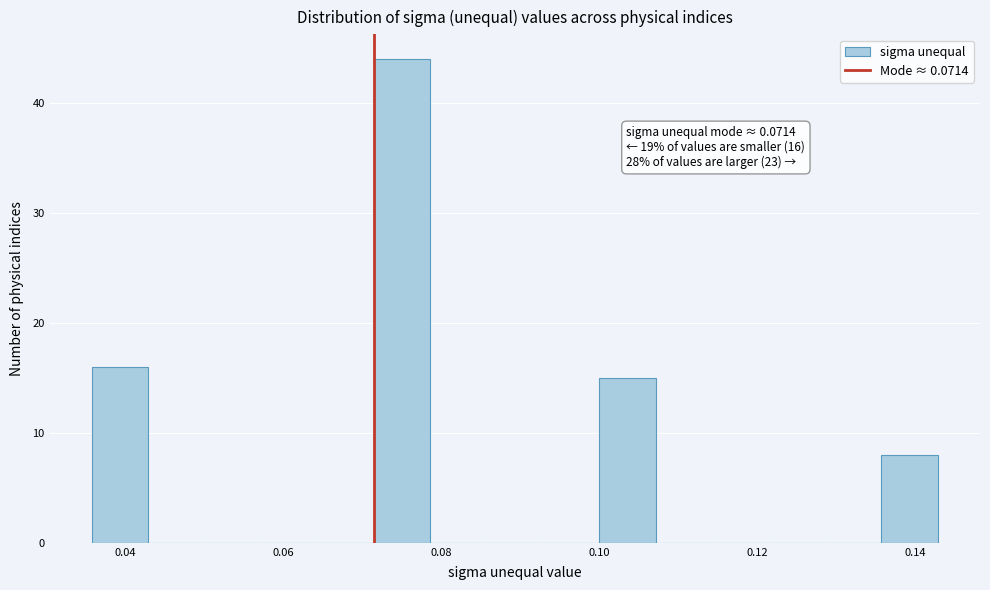

Read against the x-axis, roughly where is the centre of the tallest bar?

0.076